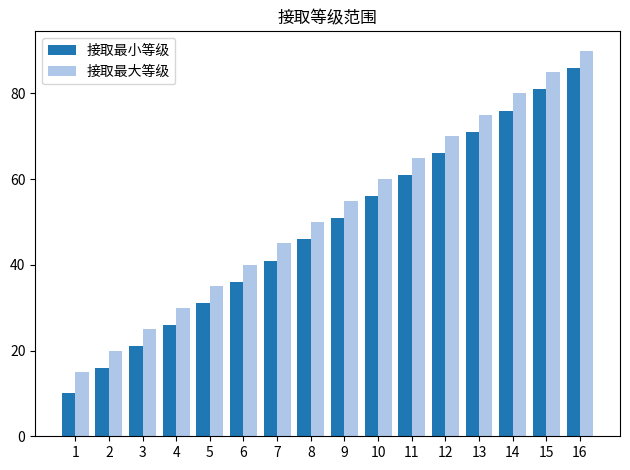

Reading left to right, transcribe all the data shown in this chart.

接取最小等级: 1=10	2=16	3=21	4=26	5=31	6=36	7=41	8=46	9=51	10=56	11=61	12=66	13=71	14=76	15=81	16=86
接取最大等级: 1=15	2=20	3=25	4=30	5=35	6=40	7=45	8=50	9=55	10=60	11=65	12=70	13=75	14=80	15=85	16=90